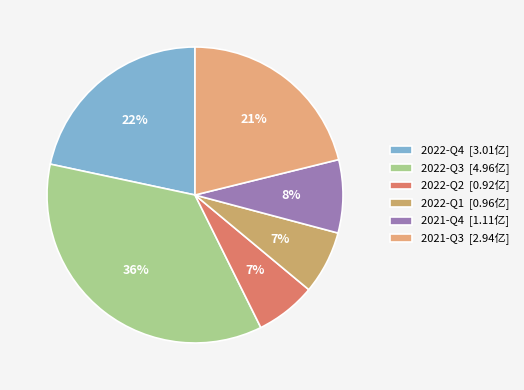

Does 2021-Q4 account for over 50% of the chart?

No